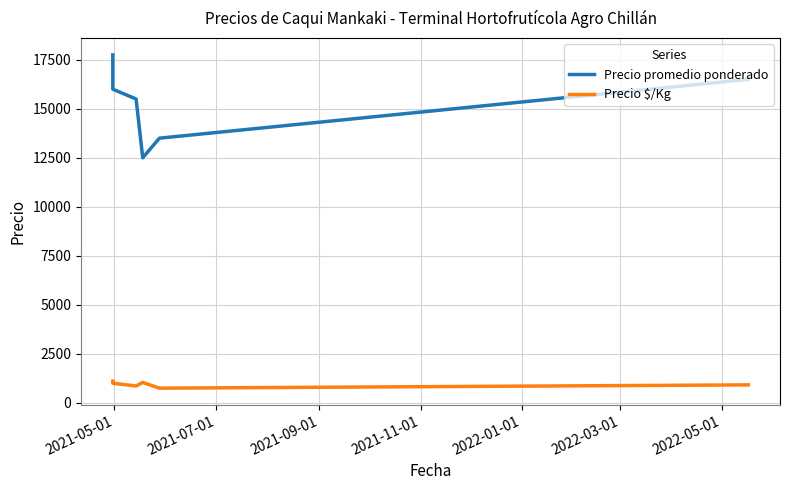

Reading left to right, what are all the values shown in this chart?

Precio promedio ponderado: 17750	16000	15500	12500	13500	16500
Precio $/Kg: 1109	1000	861	1042	750	917